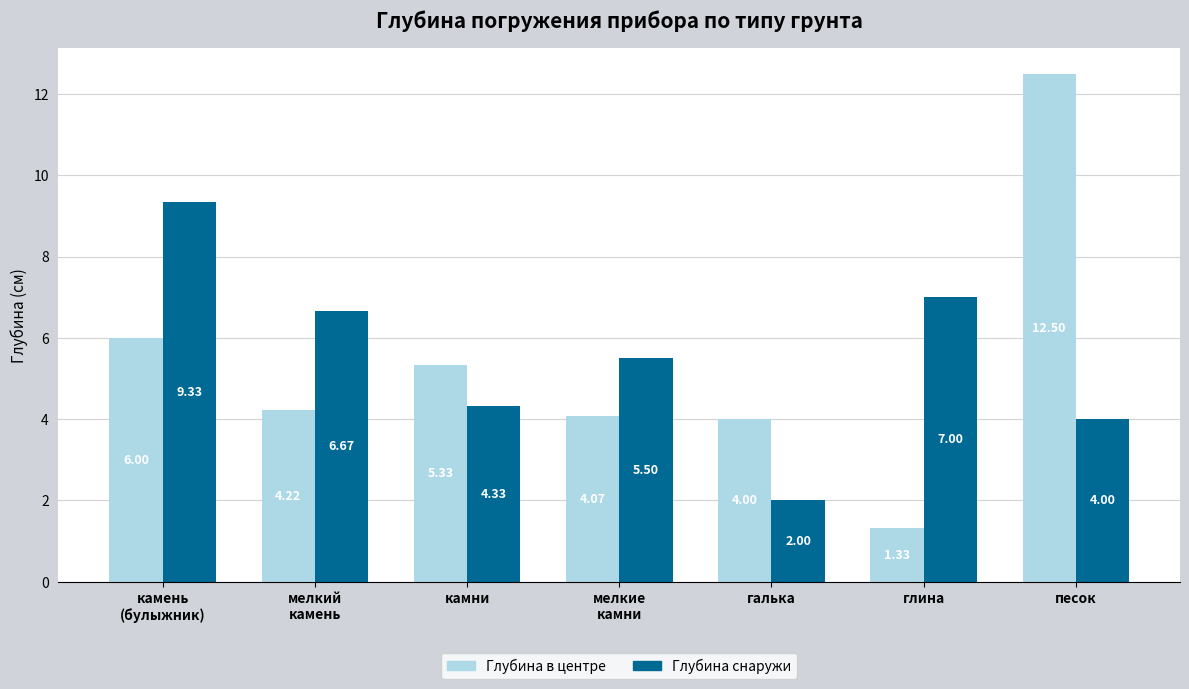

Which series has the widest spread of values?

Глубина в центре